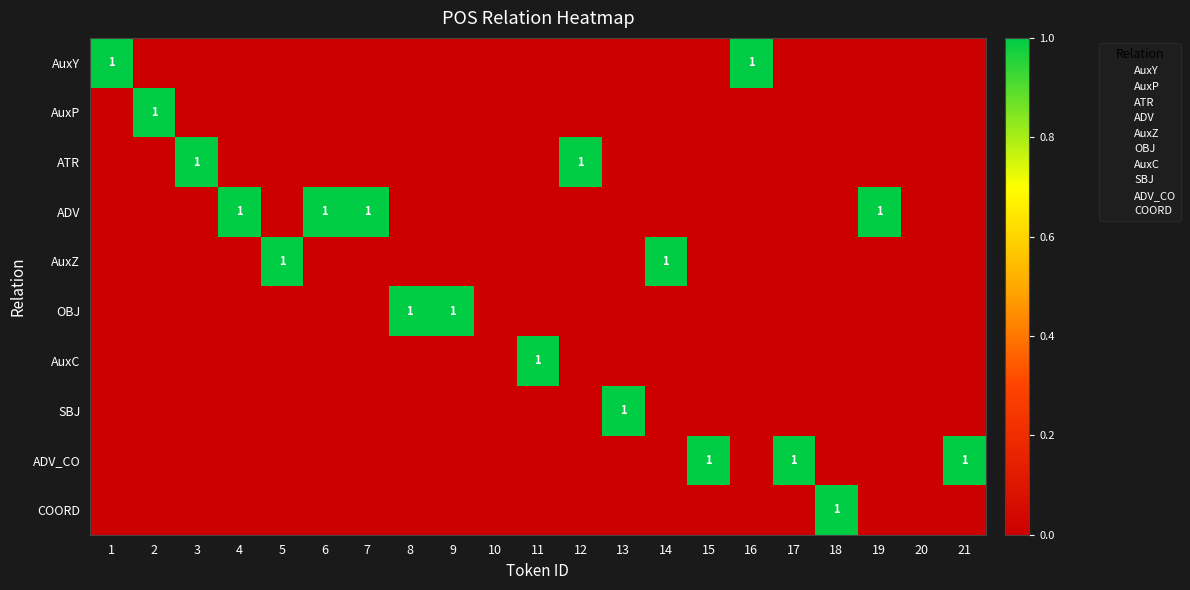

True or false: ADV_CO has a value of 0 at 9.

False